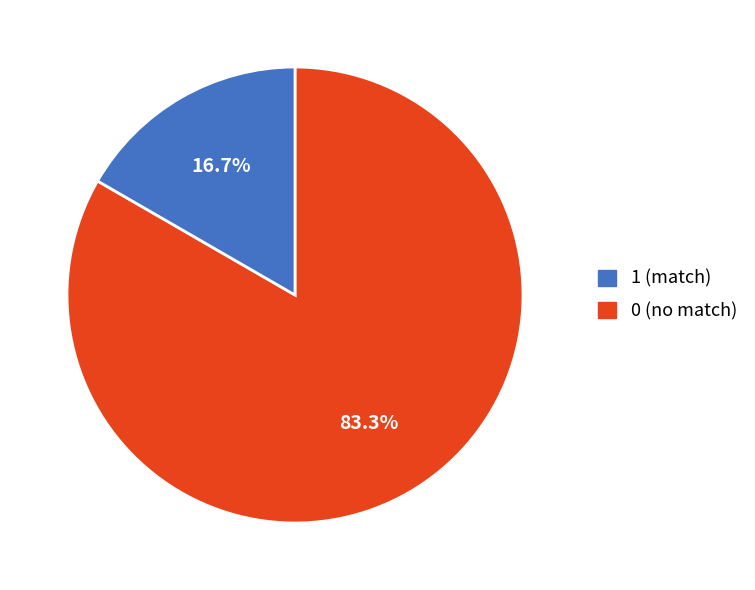

Between 0 (no match) and 1 (match), which is larger?

1 (match)